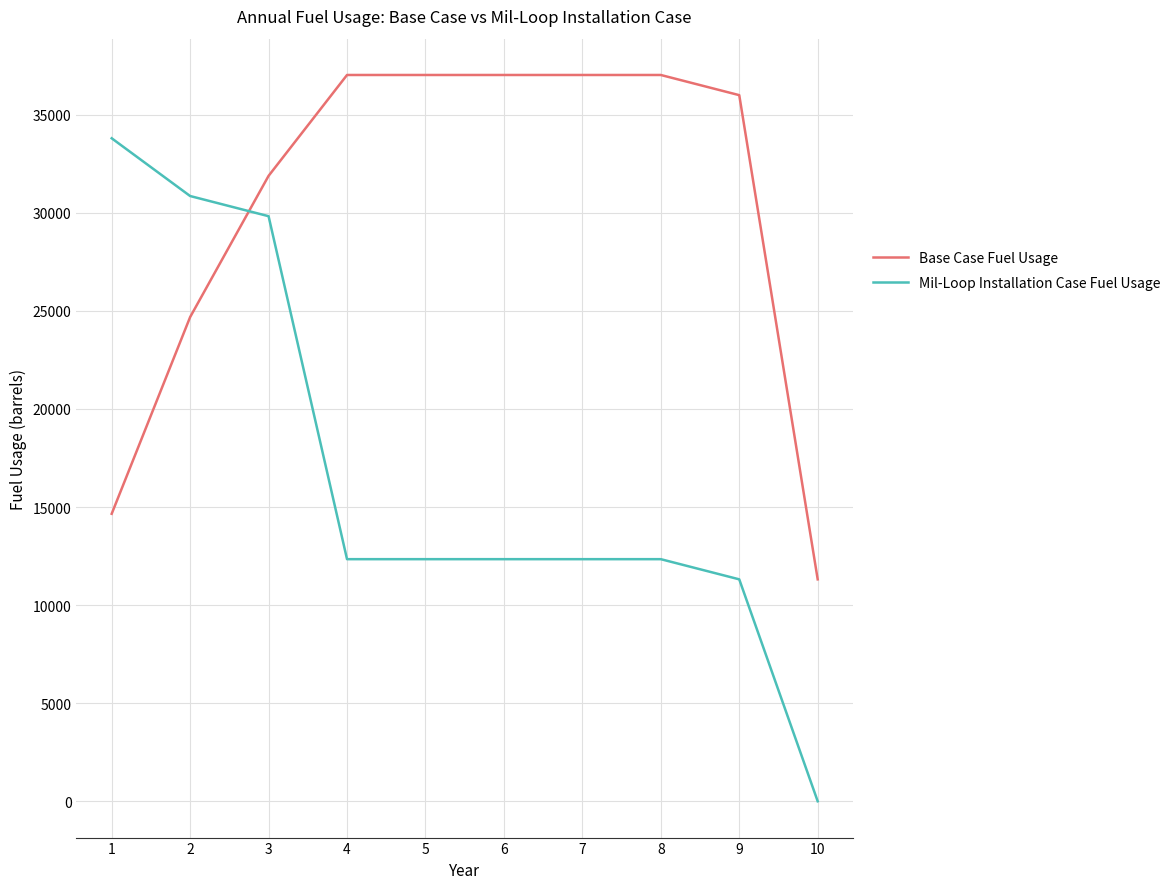

List the series in order of their overall mean, highest first.

Base Case Fuel Usage, Mil-Loop Installation Case Fuel Usage